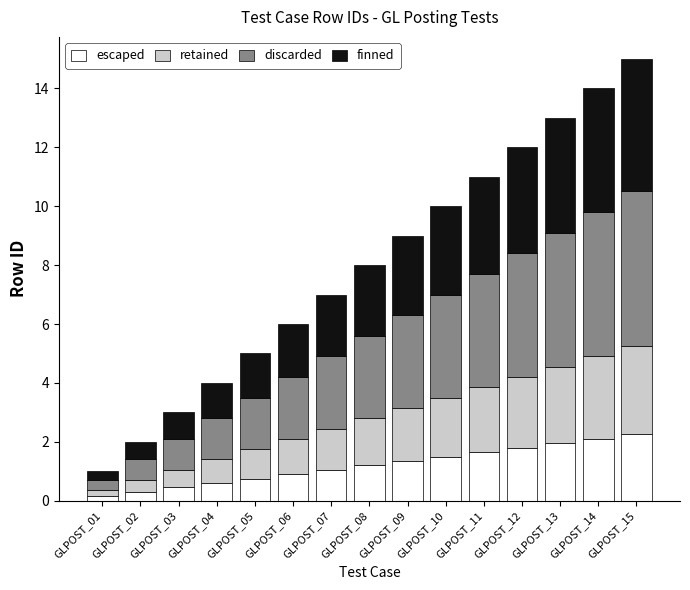

What is the average value of the escaped series?

1.2